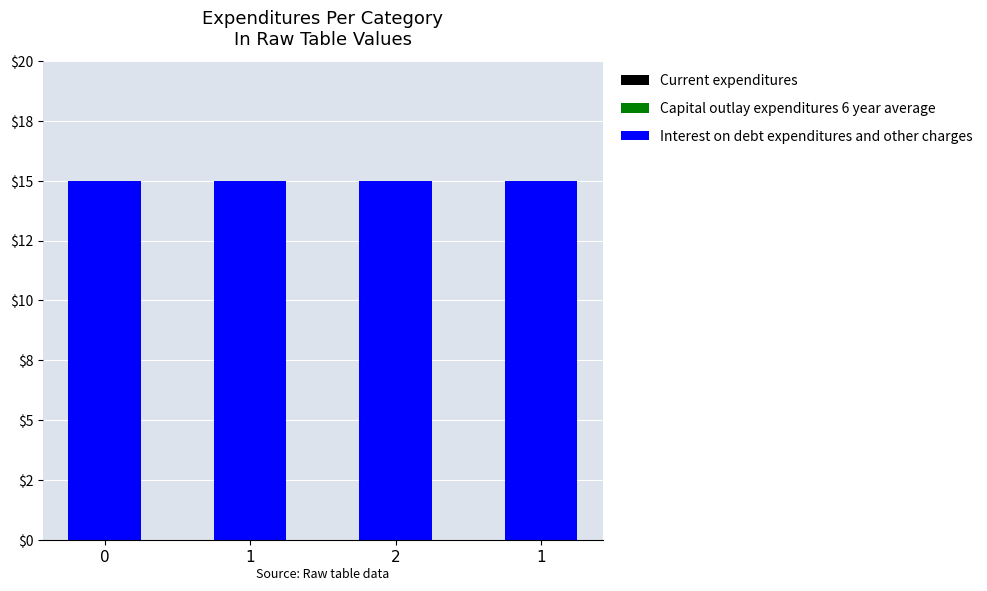

At how many categories does at least one series exceed 8?

4